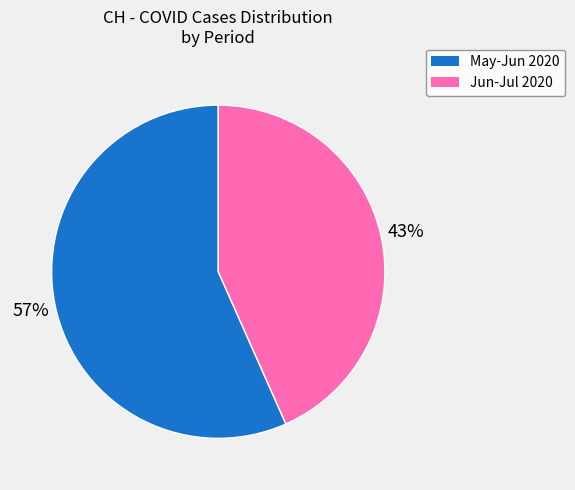

Is there a majority slice in this chart?

Yes